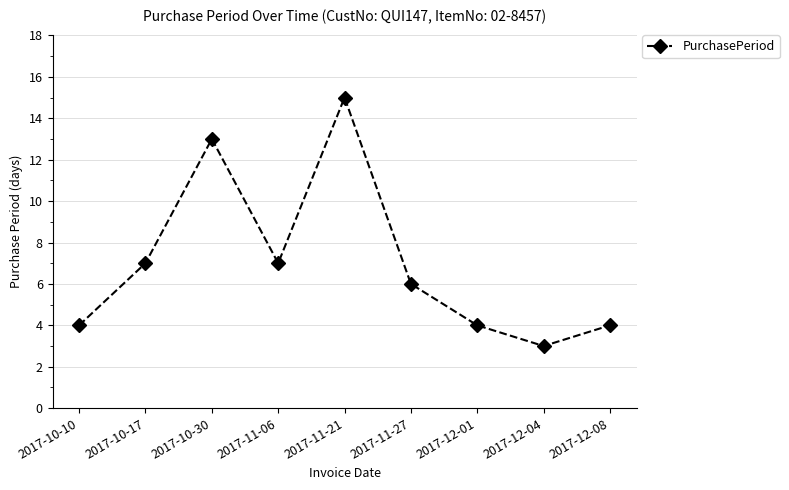

How many interior local peaks (higher than both neighbors) does the data have?

2